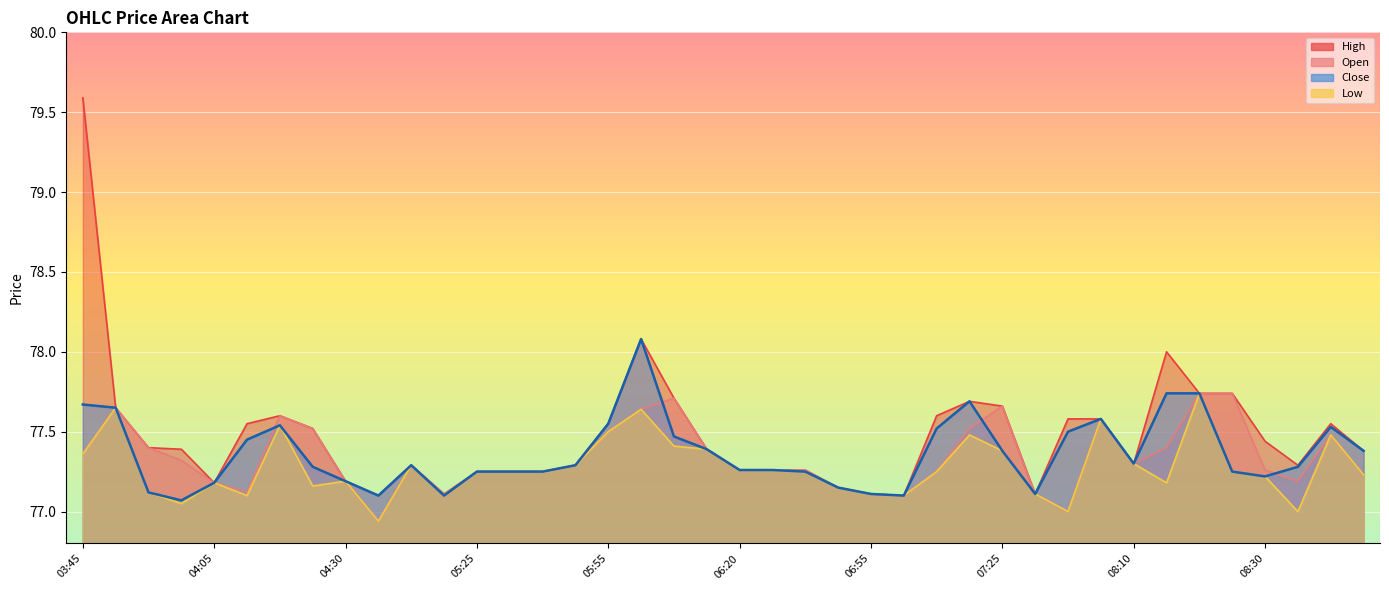

Where is Open nearest to the value 77?

07:55